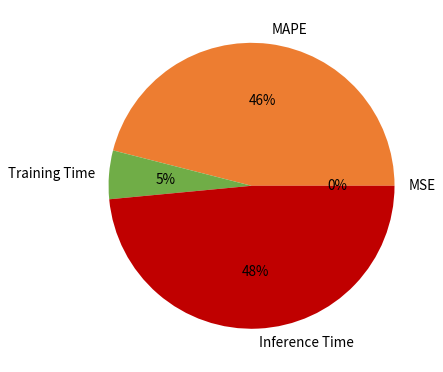

Which slice is the largest?

Inference Time